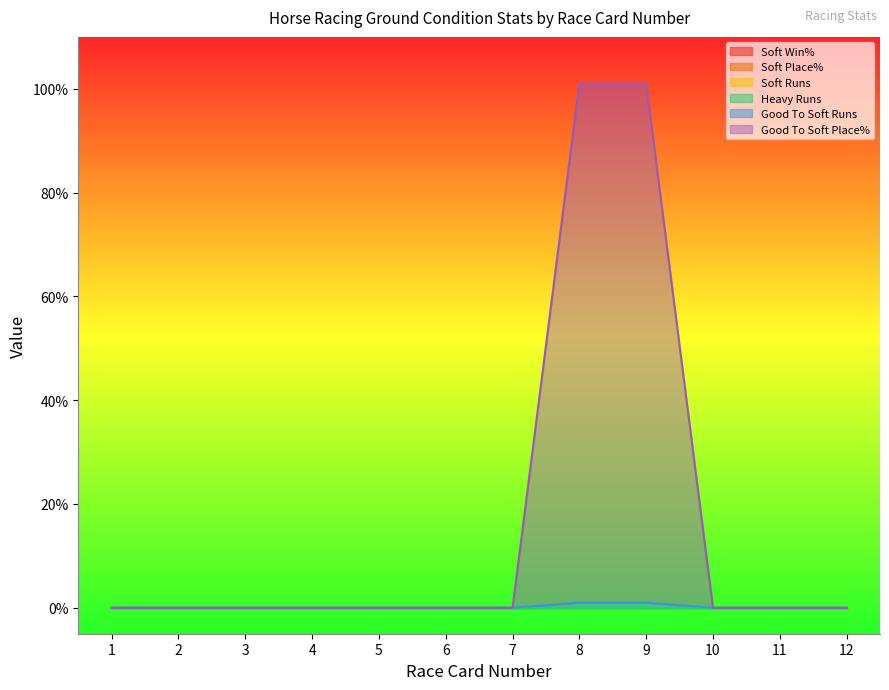

What are all the series names shown in the legend?

Soft Win%, Soft Place%, Soft Runs, Heavy Runs, Good To Soft Runs, Good To Soft Place%